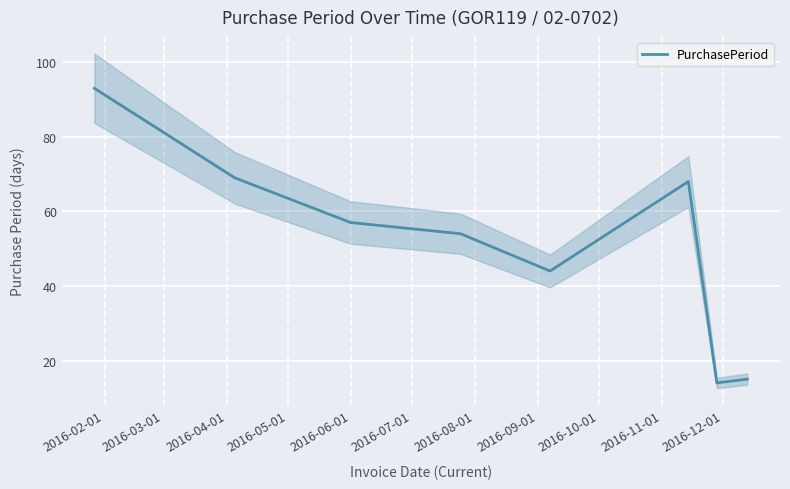

What is the minimum value shown in the chart?

14